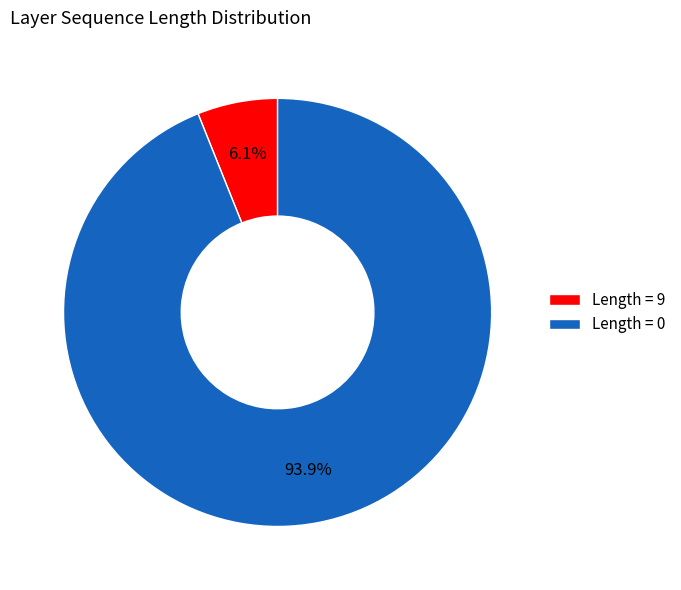

What is the largest slice in the pie chart?

Length = 0